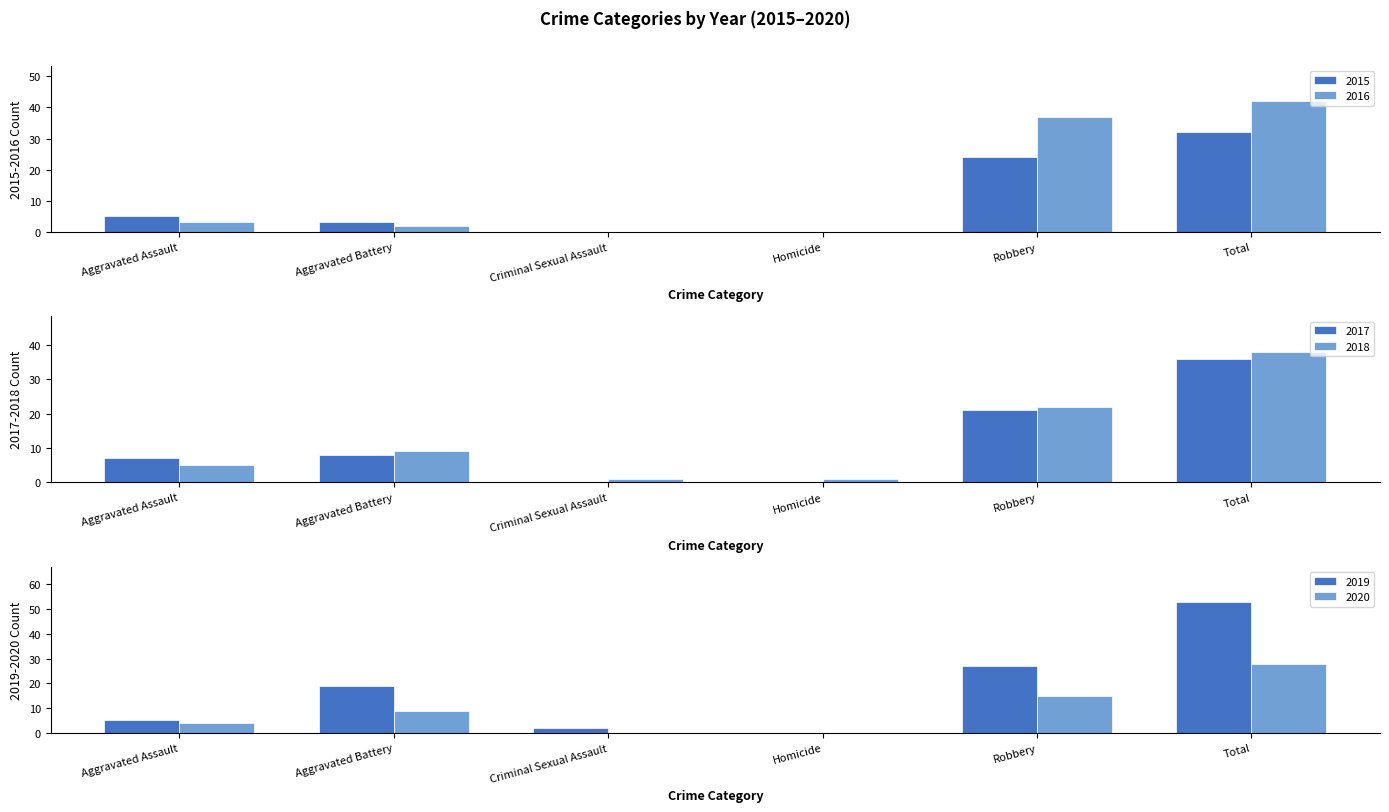

Which series has the widest spread of values?

2019